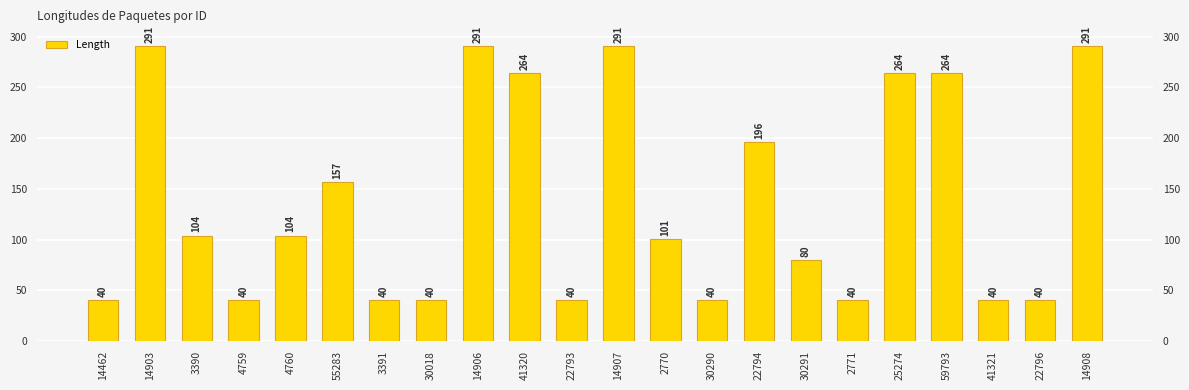

Reading left to right, list all the values displayed in this chart.

40	291	104	40	104	157	40	40	291	264	40	291	101	40	196	80	40	264	264	40	40	291